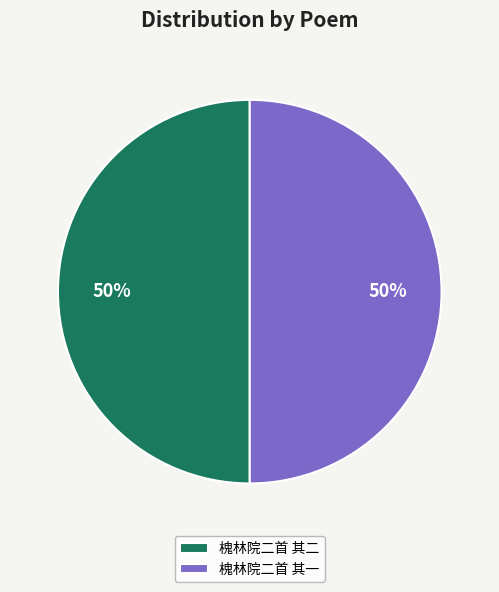

Is the sum of 槐林院二首 其一 and 槐林院二首 其二 greater than half?

Yes